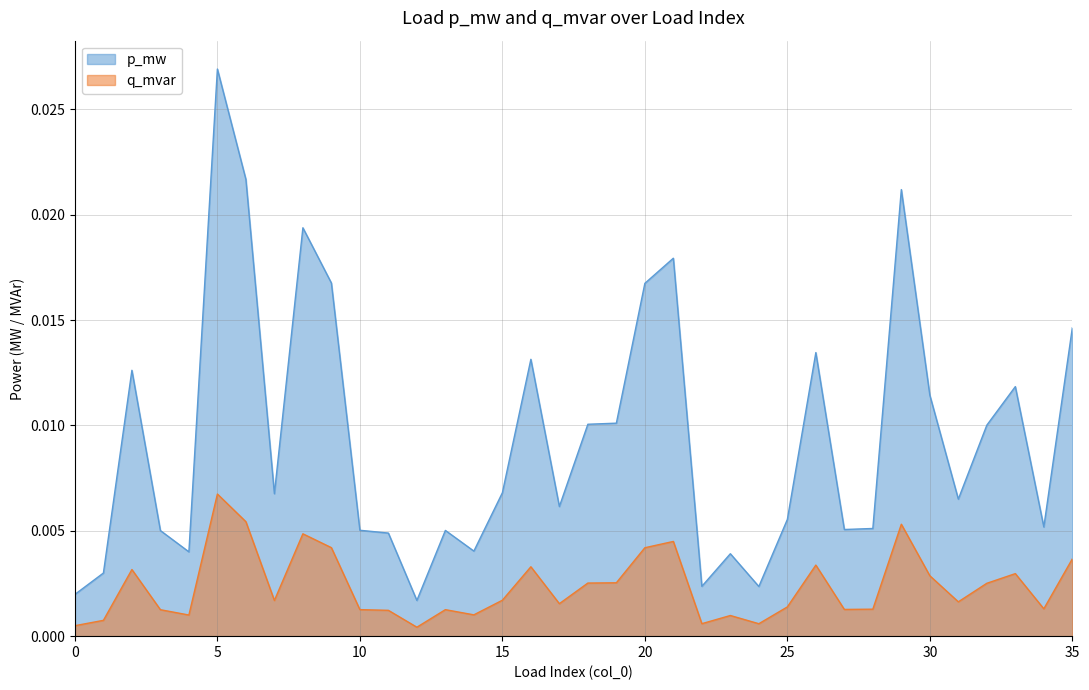

True or false: p_mw has more than 1 points higher than both neighbors.

True